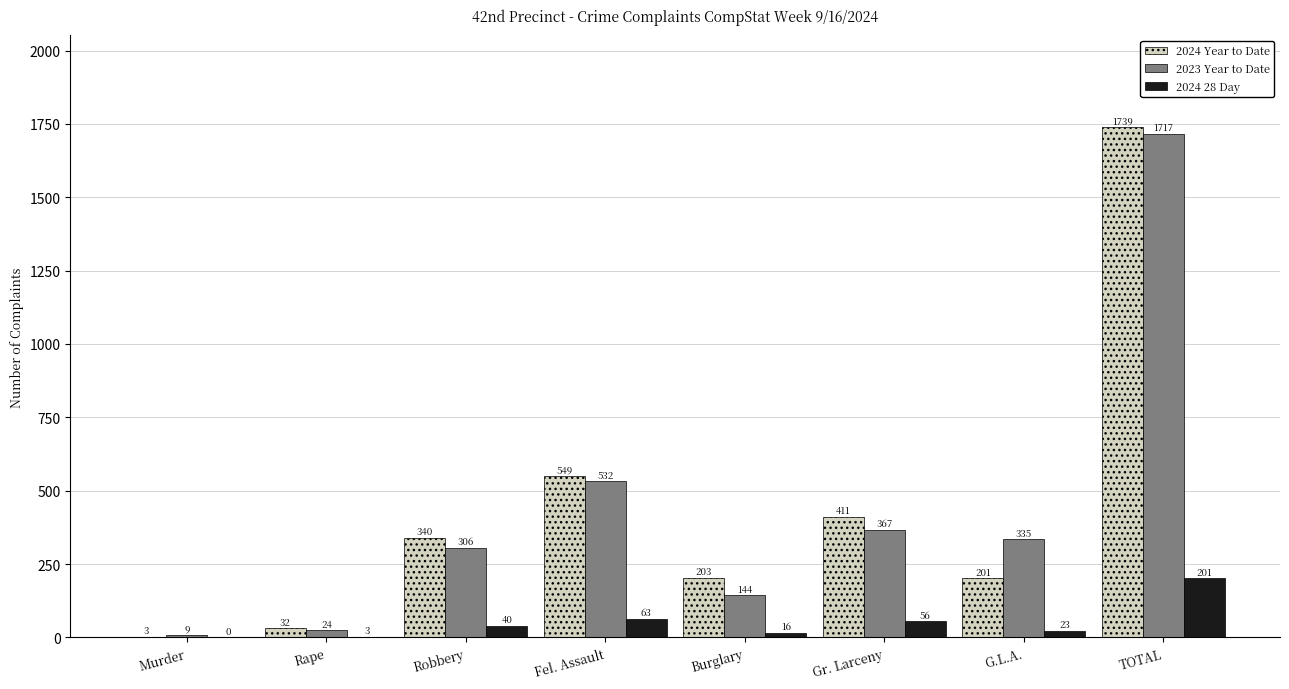

What is the sum of all 2024 Year to Date values?

3478